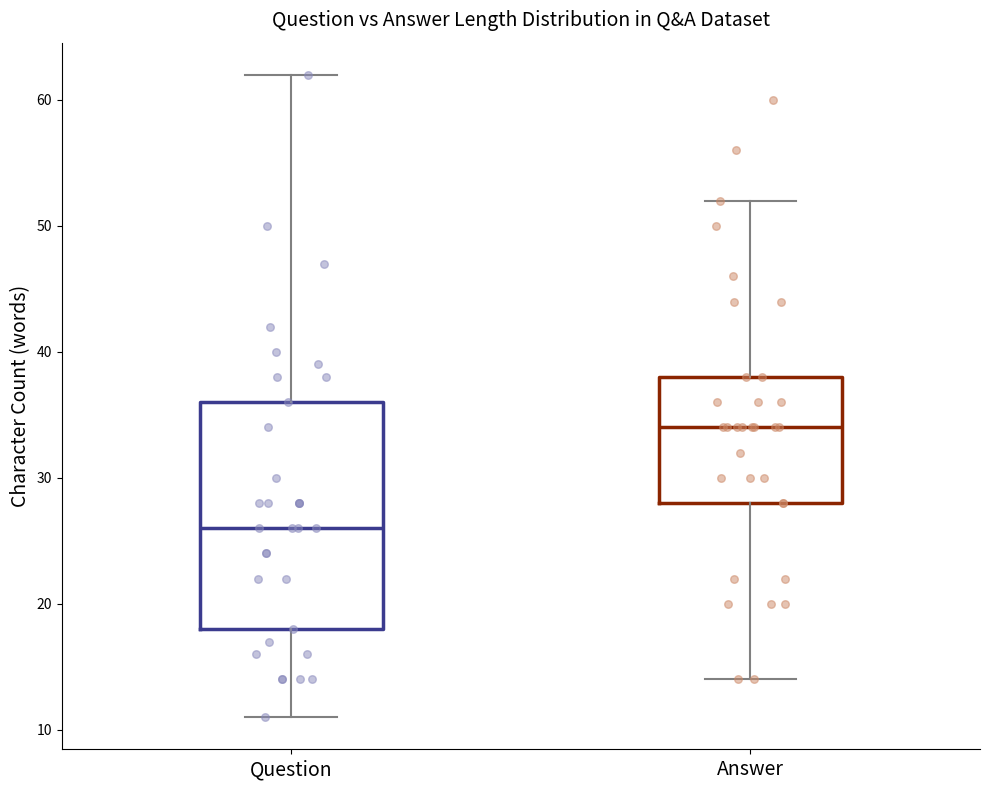

Reading left to right, transcribe this box plot: for each box, give where its median line is, the range the box spans, and where its two whiskers end, as read against the y-axis. The values are not printed on the chart, so give them approximately, as read against the axis.

Question: median 26, box 18 to 36, whiskers 11 to 62
Answer: median 34, box 28 to 38, whiskers 14 to 52